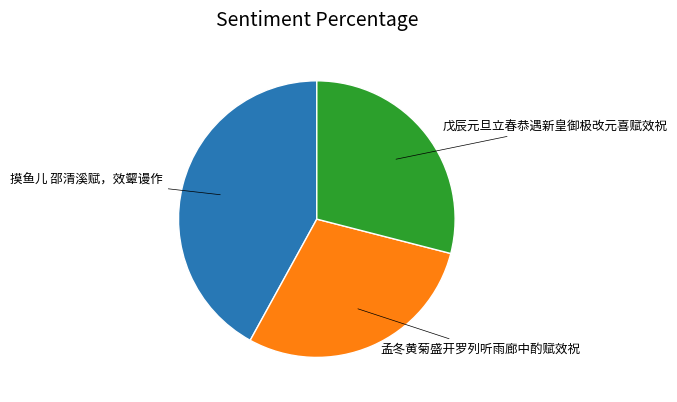

Does any single category account for the majority?

No